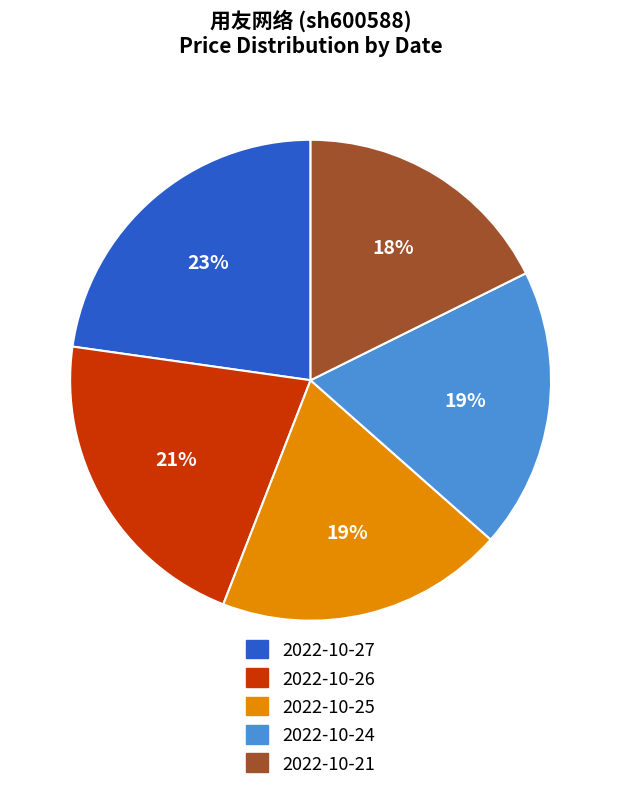

Which slice is the largest?

2022-10-27